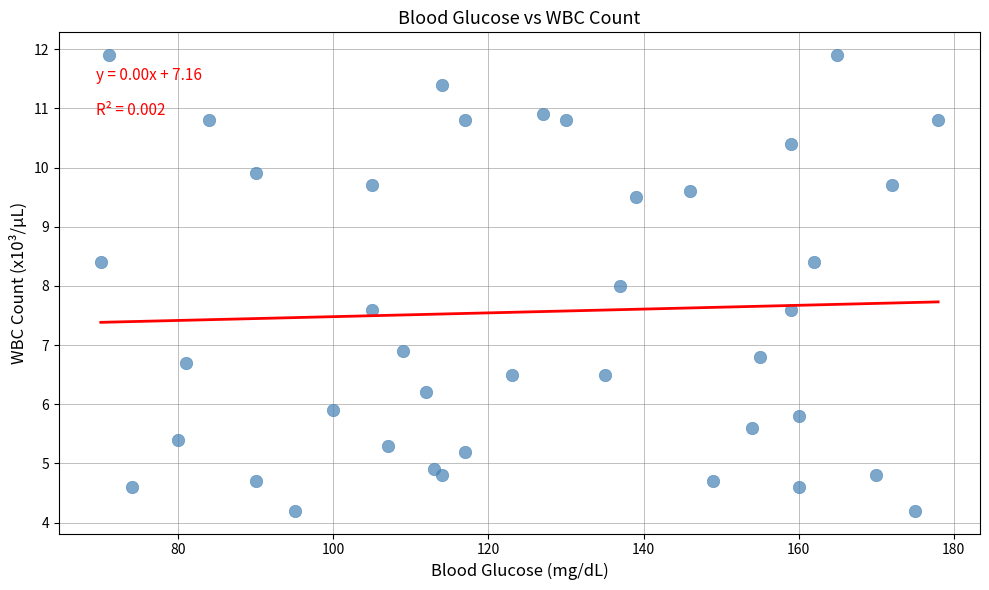

What is the range of Y values (max minus min)?

7.7